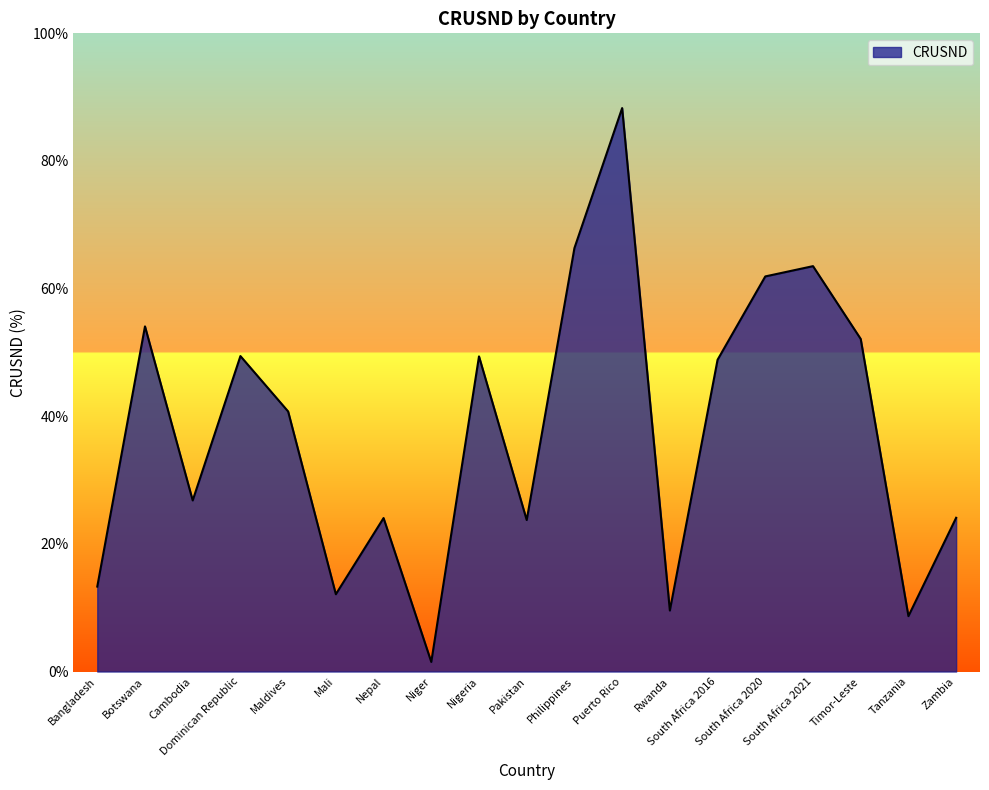

What is the greatest value displayed?

88.3